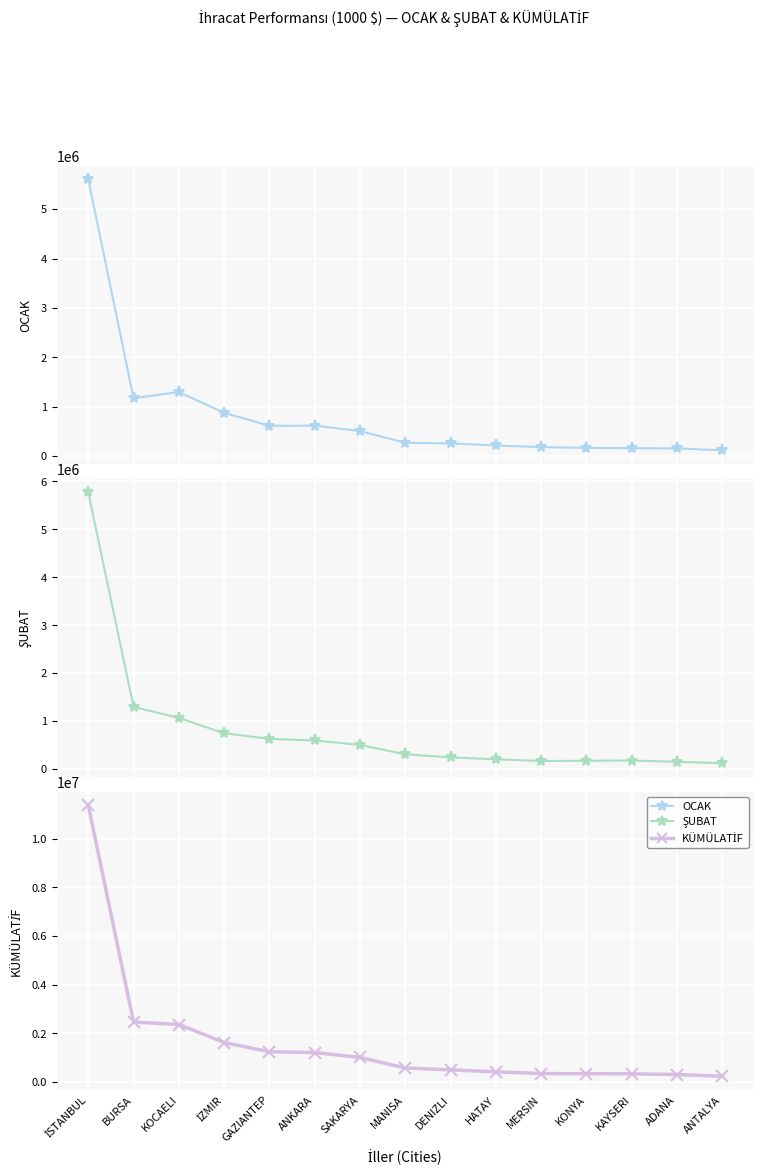

What is the difference between the maximum and minimum values in the ŞUBAT series?

5650091.3